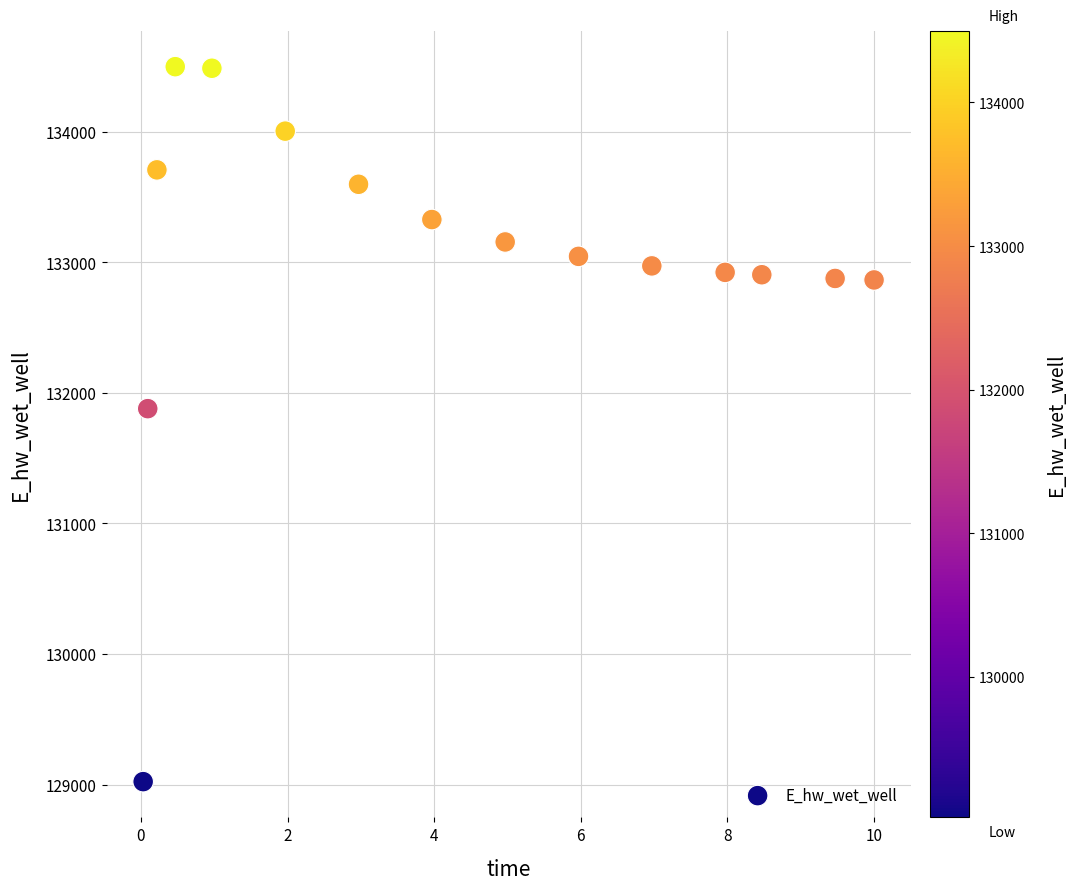

What is the range of X values (max minus min)?

10.0